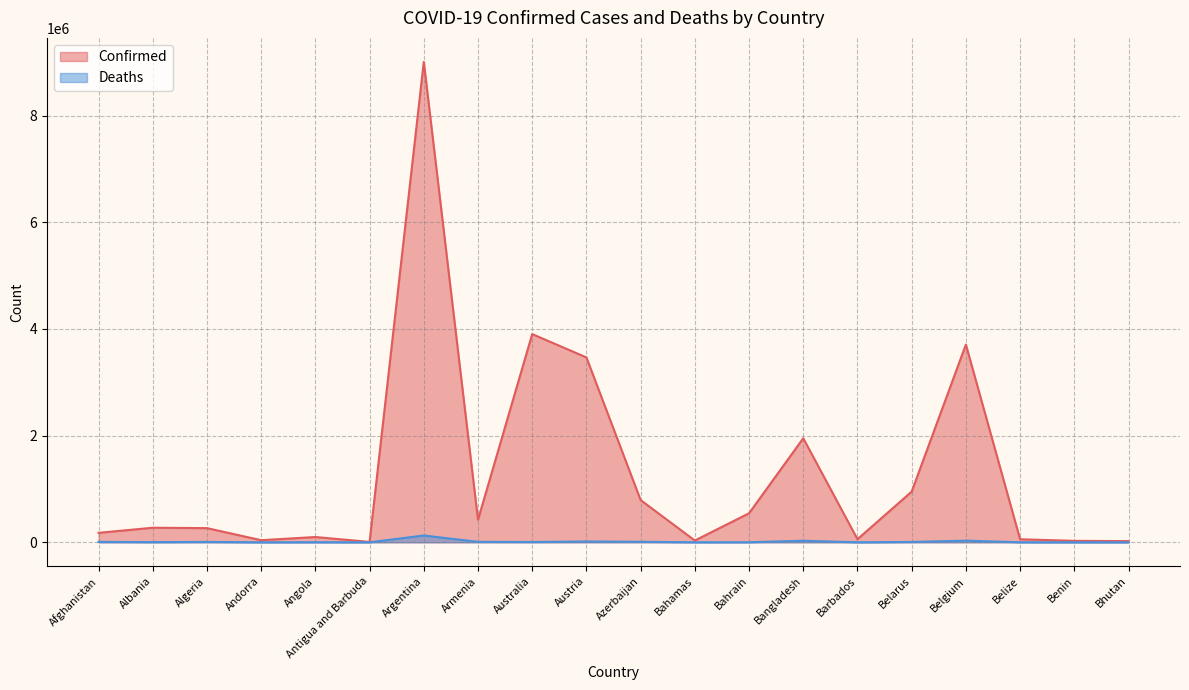

Read the Deaths value at Armenia.

8595